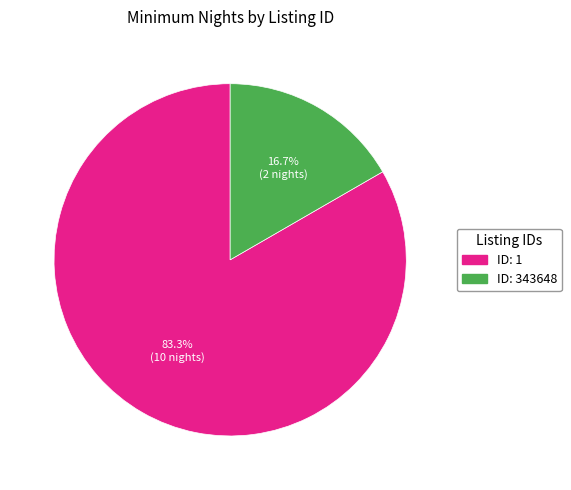

What is the largest slice in the pie chart?

ID: 1